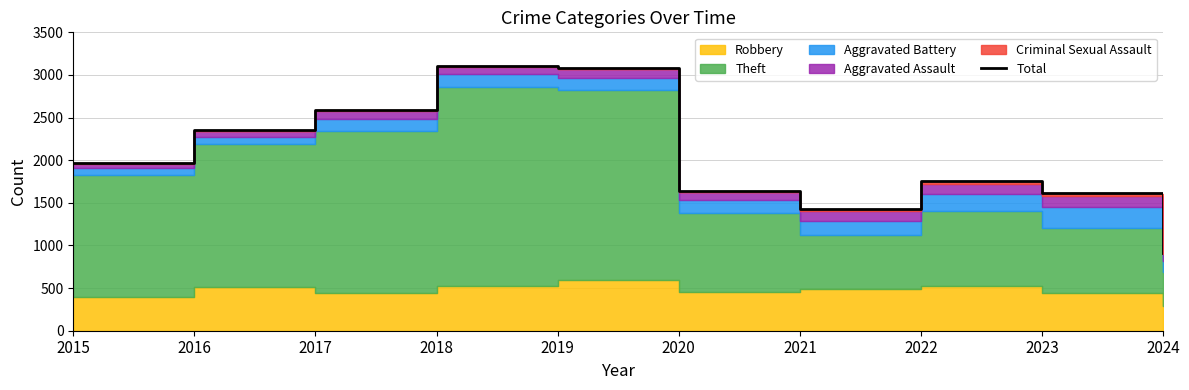

Where does the data first go above 1968?

2016